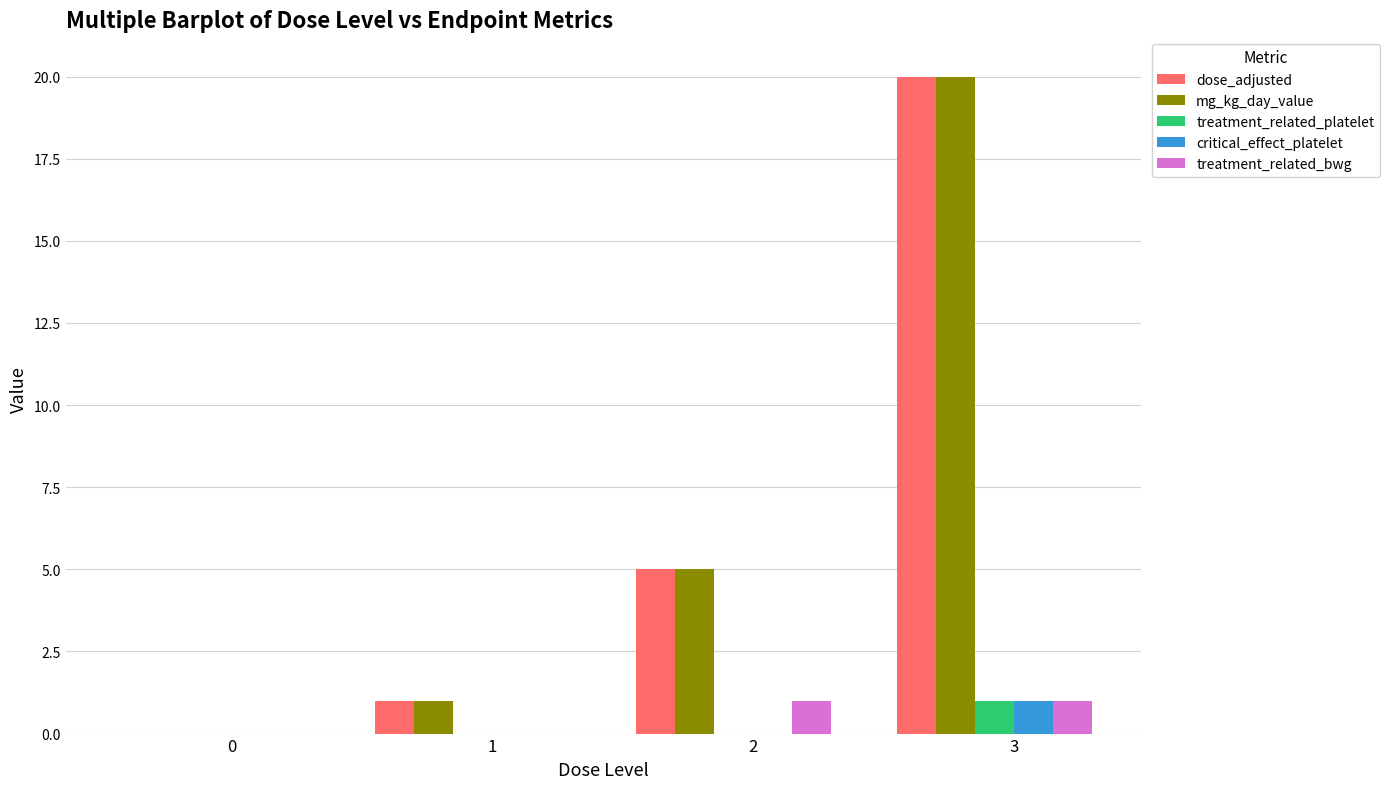

At which category is the sum across all series the highest?

3